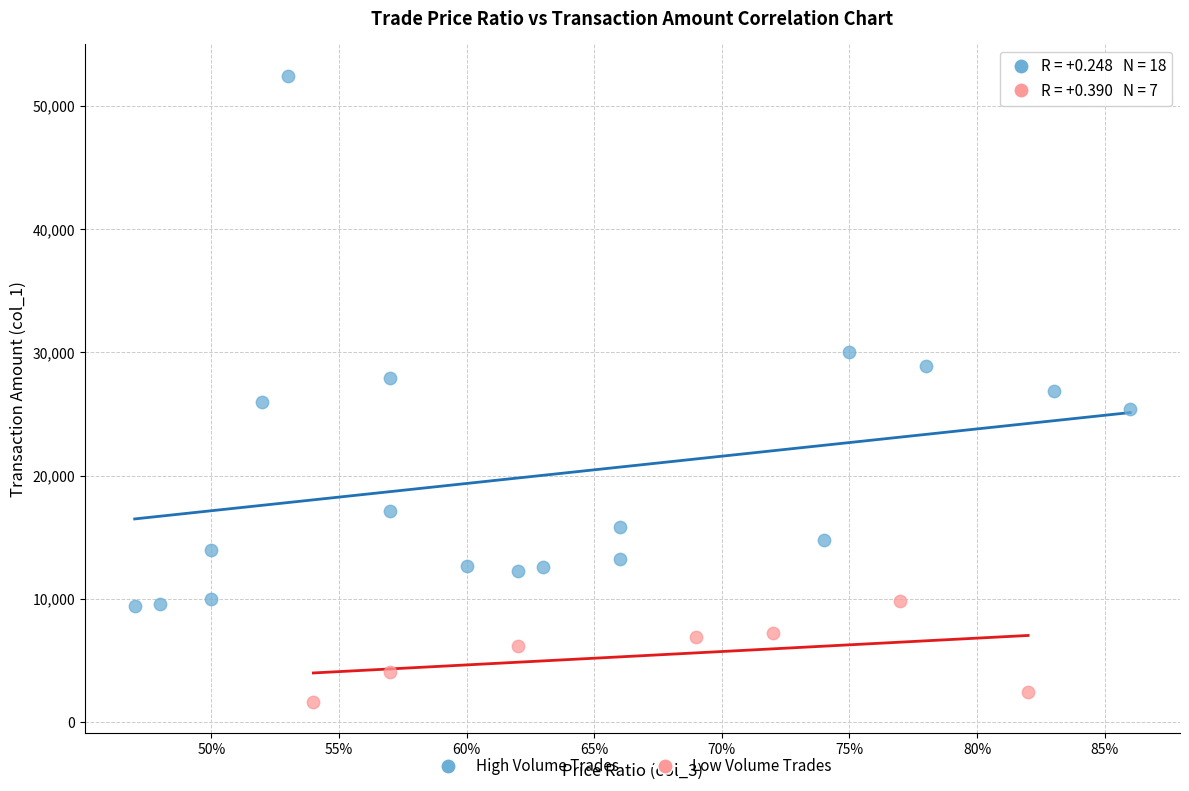

Which series has the largest Y range (max minus min)?

High Volume Trades